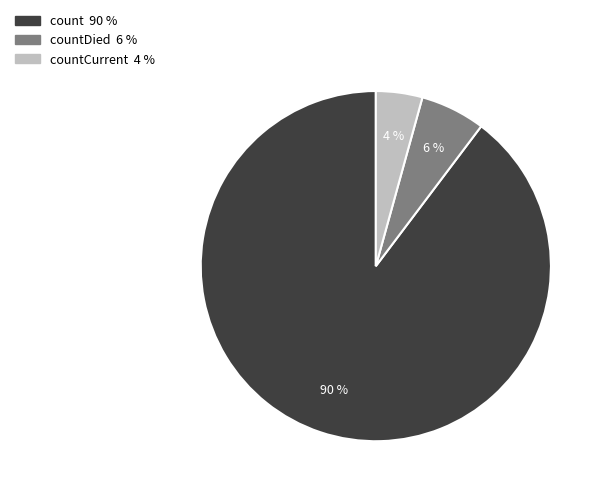

Is there a majority slice in this chart?

Yes